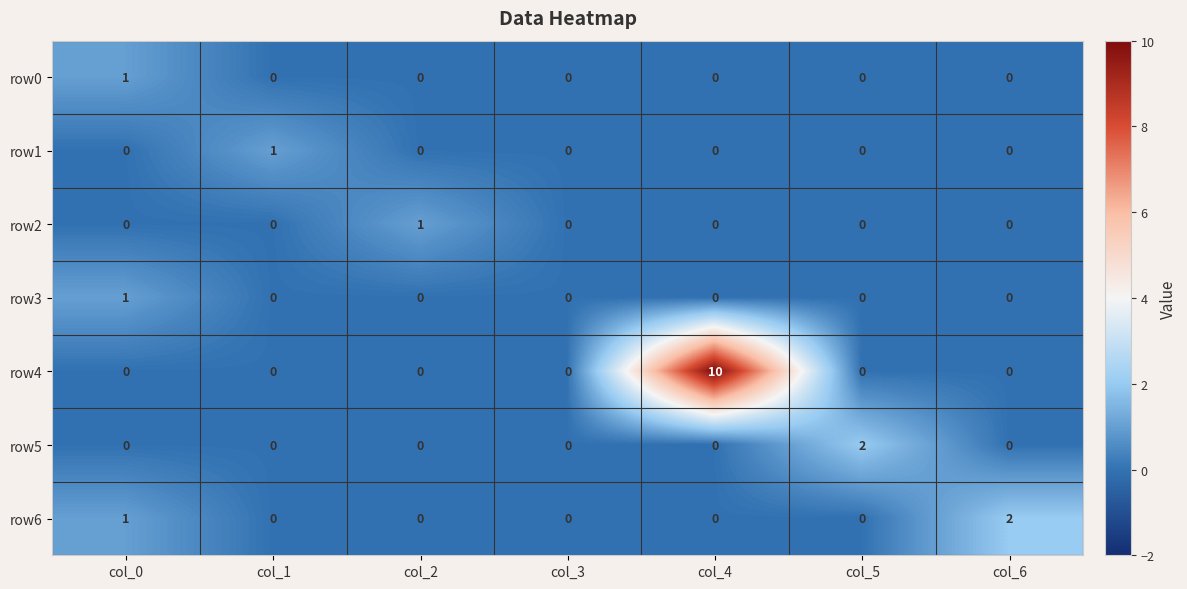

At which category is the sum across all series the highest?

col_4